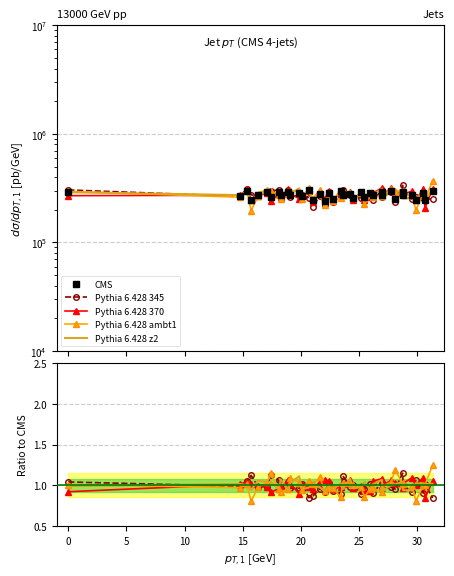

At how many categories does at least one series exceed 48038?

38